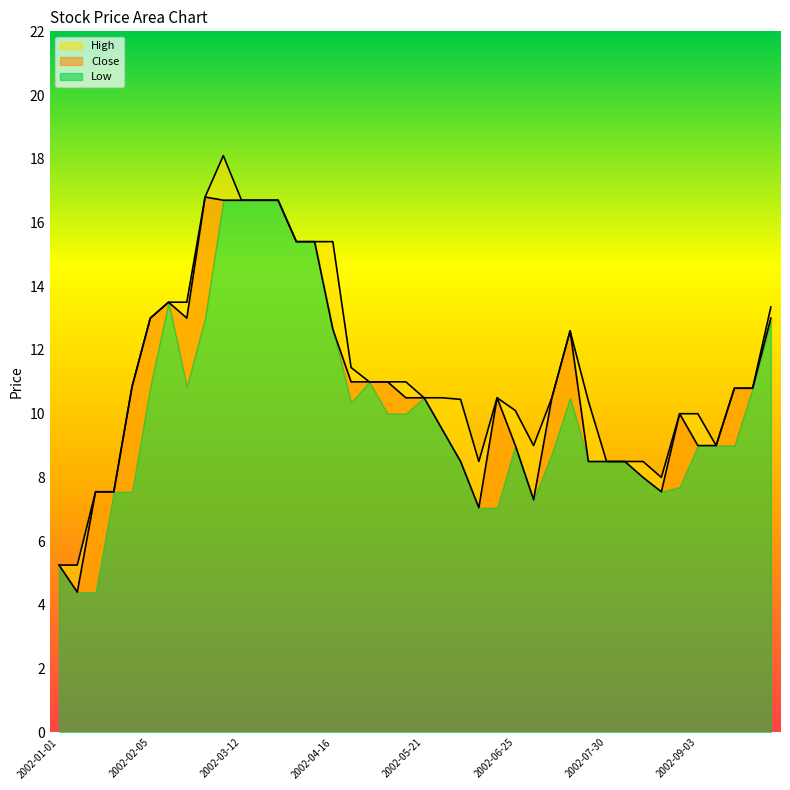

What is the difference between the maximum and second lowest values in the High series?

12.9